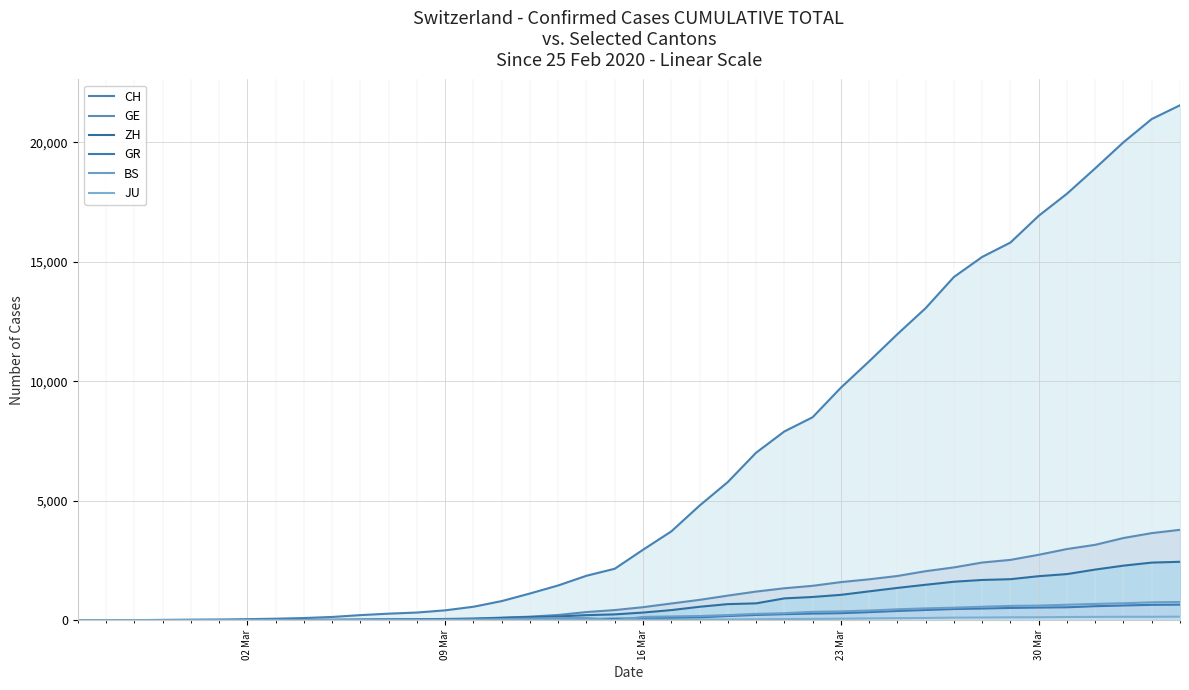

Rank the series by their maximum value, from highest to lowest.

CH, GE, ZH, BS, GR, JU